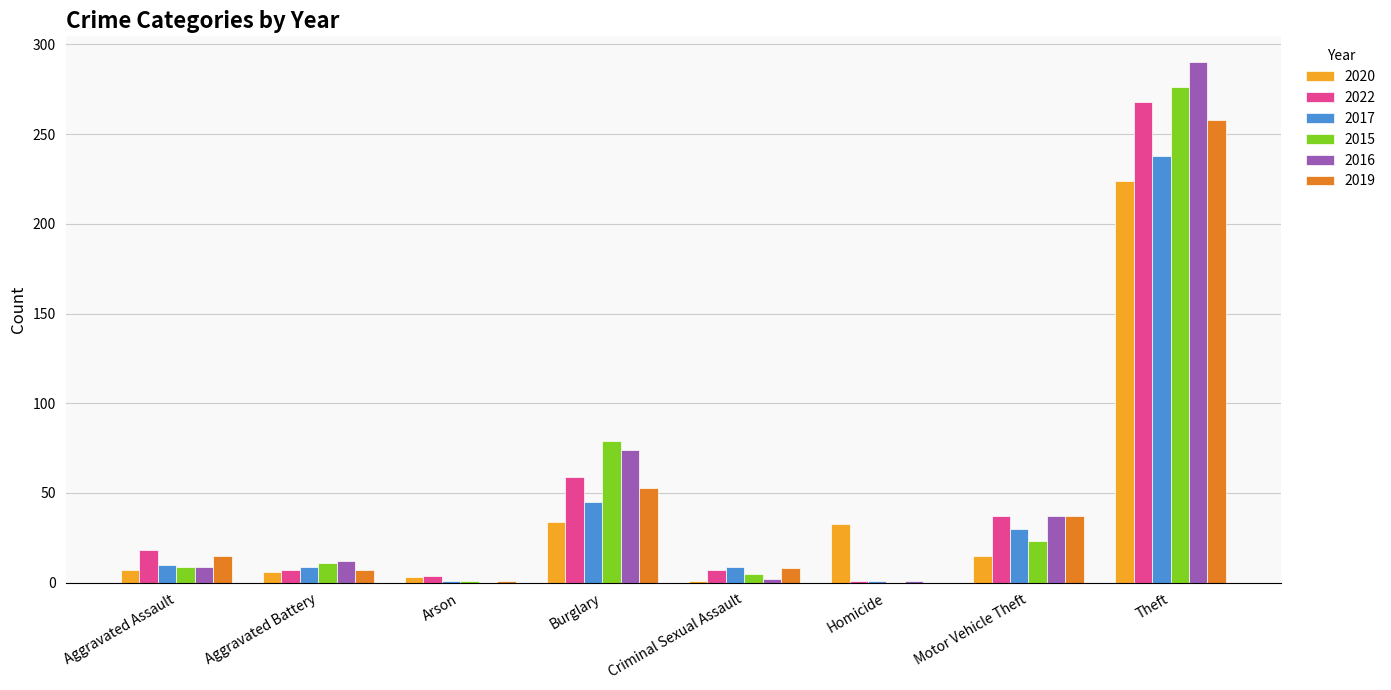

What is the maximum value for 2016?

290